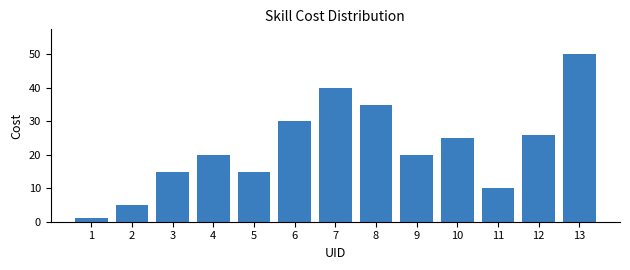

Reading left to right, list all the values displayed in this chart.

1=1	2=5	3=15	4=20	5=15	6=30	7=40	8=35	9=20	10=25	11=10	12=26	13=50